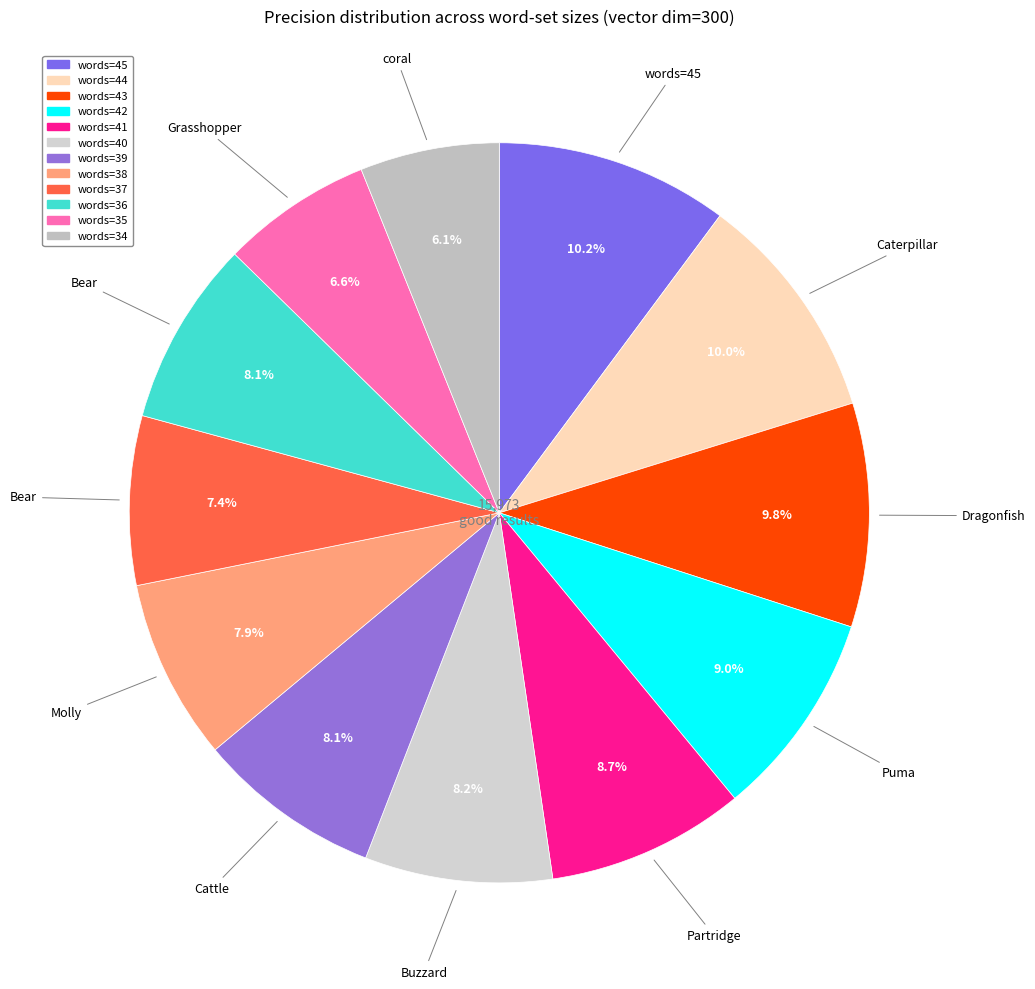

To the nearest percent, what is the difference between the words=40 and words=35 slice percentages?

2%